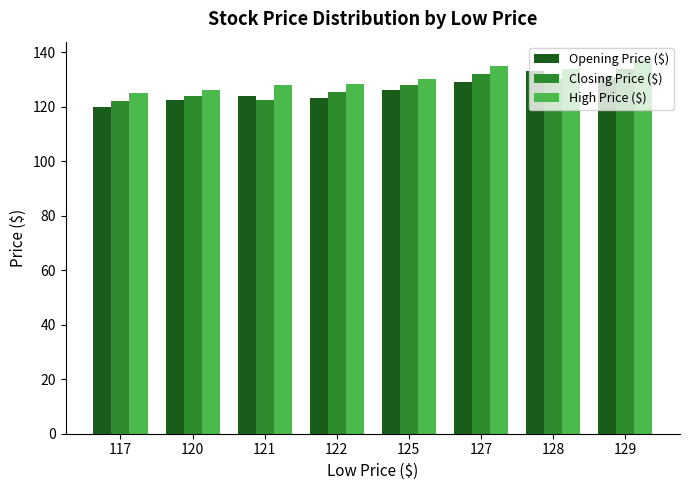

What is the sum of all Opening Price ($) values?

1008.5